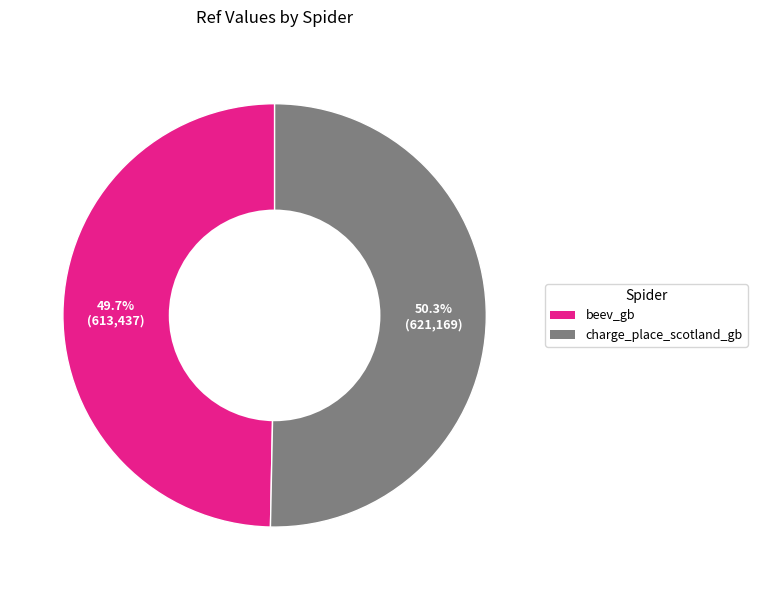

Do charge_place_scotland_gb and beev_gb together represent more than half of the pie?

Yes